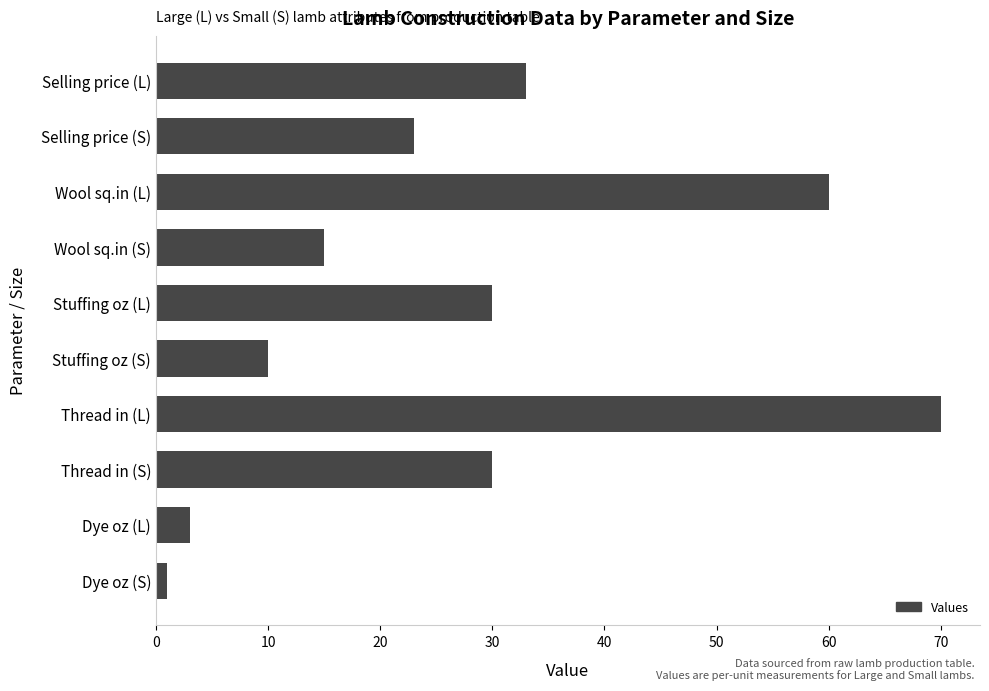

What is the approximate value at Thread in (S), to the nearest 5?

30